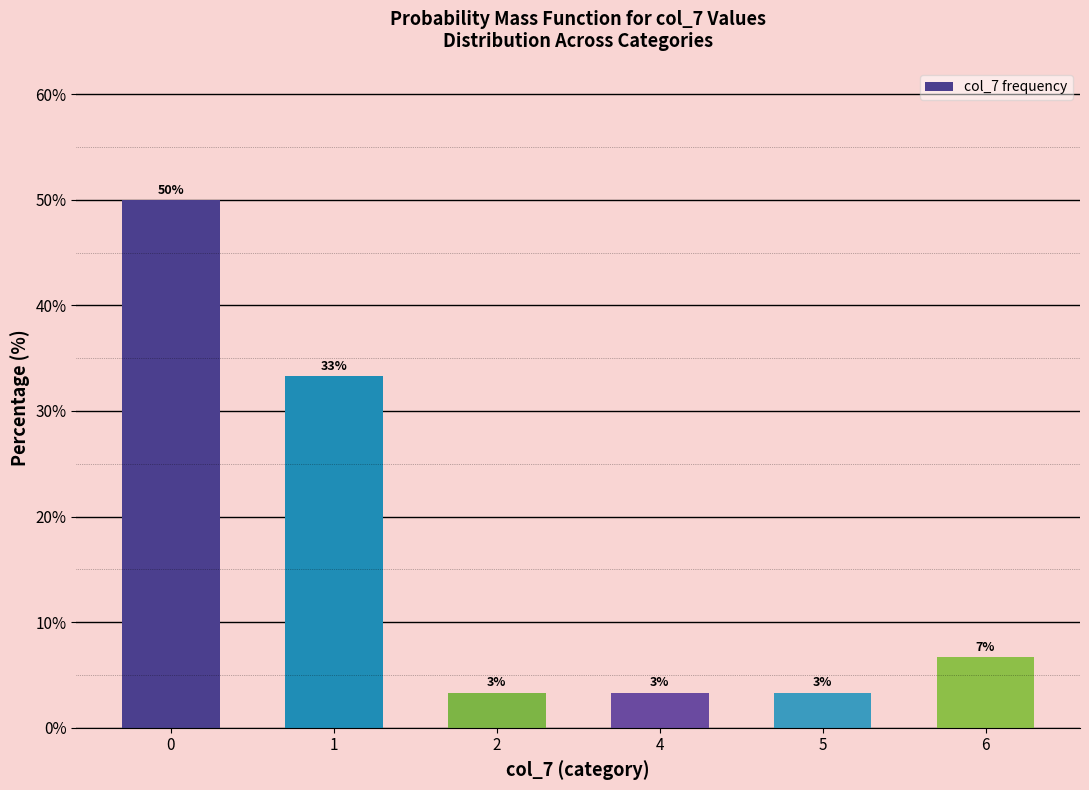

Are the bars horizontal?

No